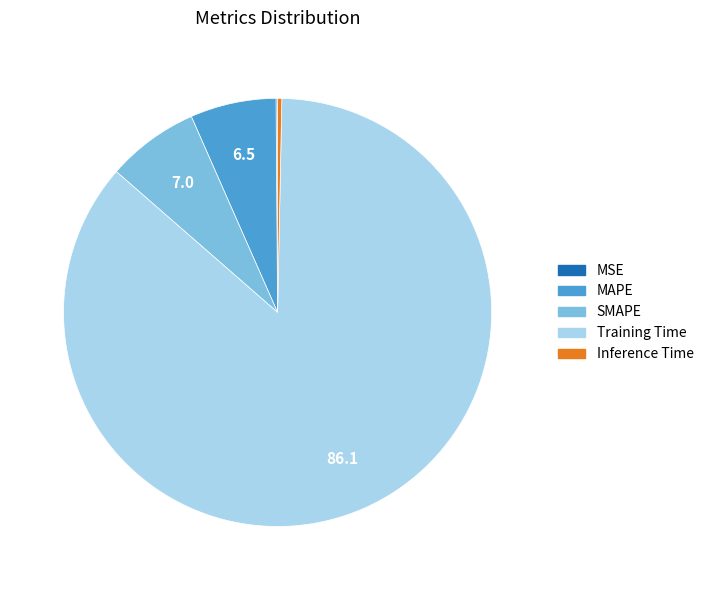

Which slice represents more than half of the pie?

Training Time